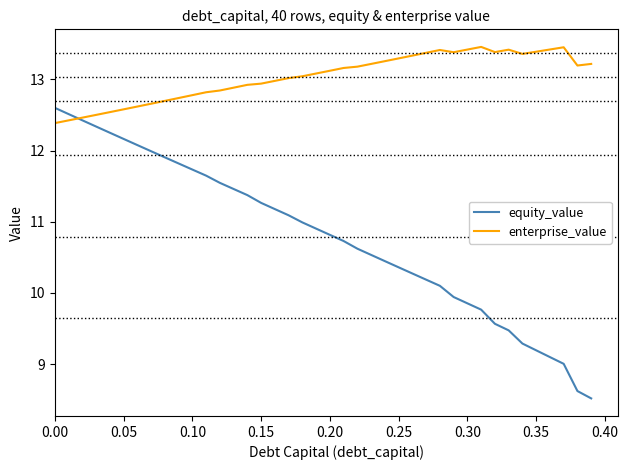

Rank the series by their maximum value, from lowest to highest.

equity_value, enterprise_value